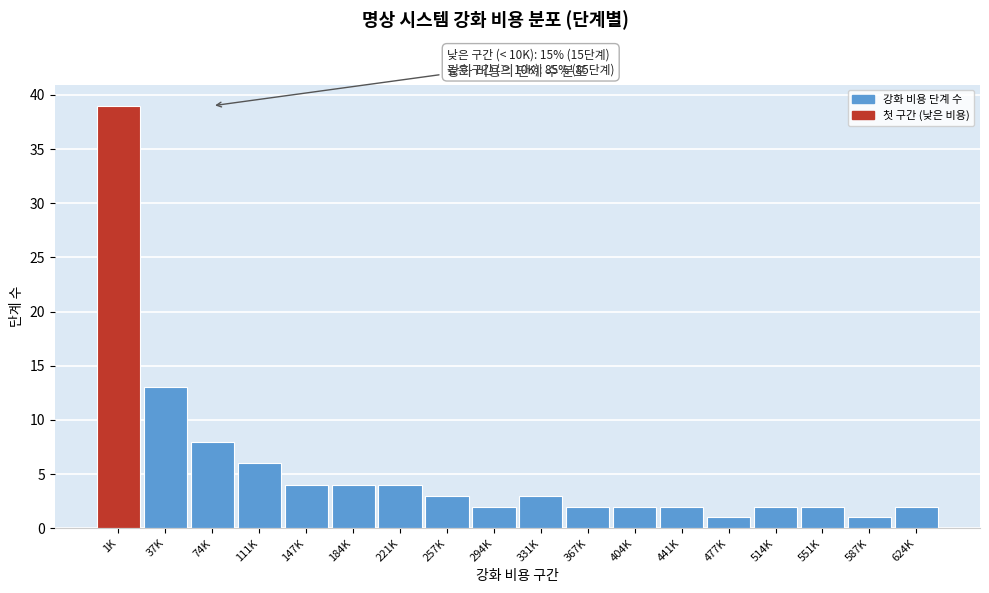

Reading left to right, list all the values displayed in this chart.

1K=39	37K=13	74K=8	111K=6	147K=4	184K=4	221K=4	257K=3	294K=2	331K=3	367K=2	404K=2	441K=2	477K=1	514K=2	551K=2	587K=1	624K=2